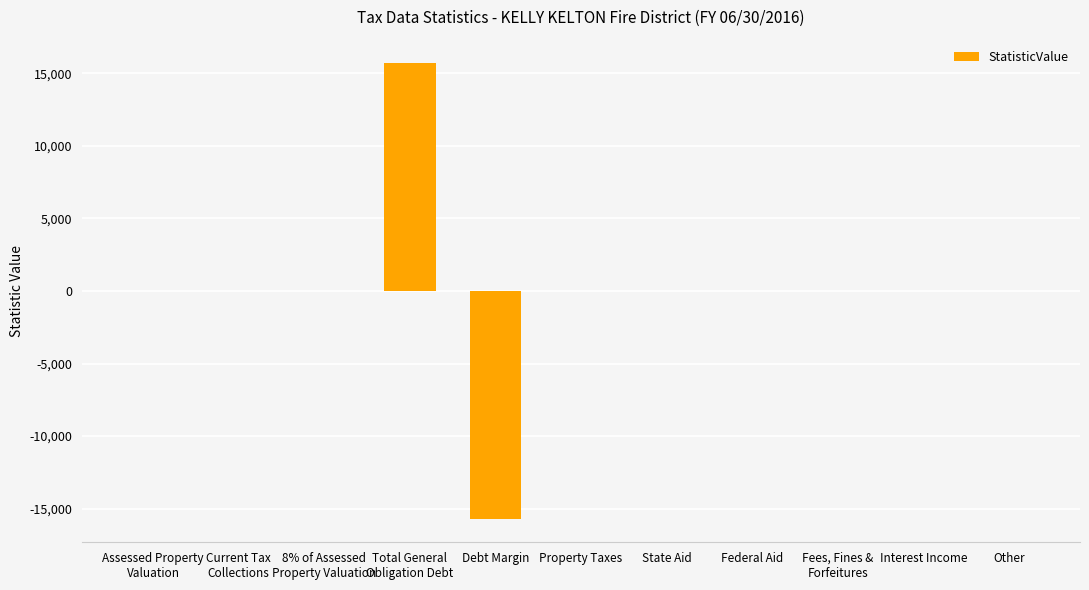

Is it true that the value at Total General
Obligation Debt is 15746?

True